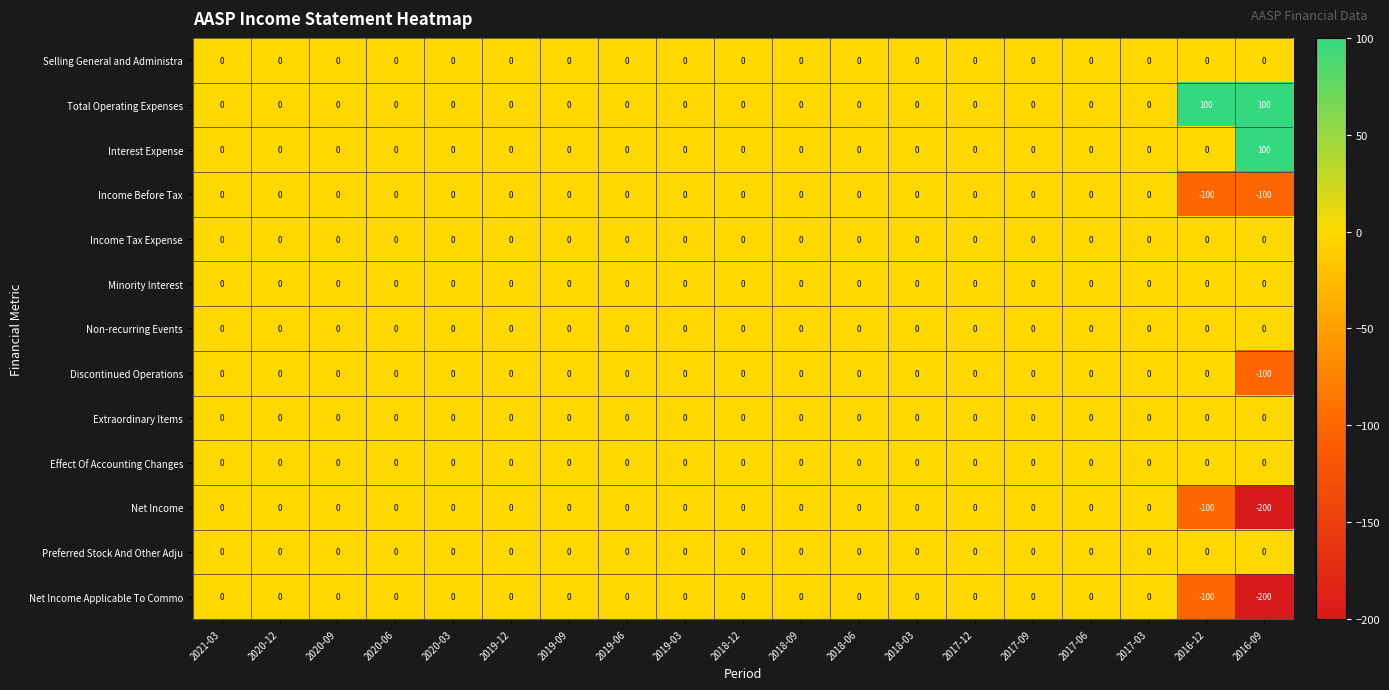

Which series has the largest total across all categories?

Total Operating Expenses